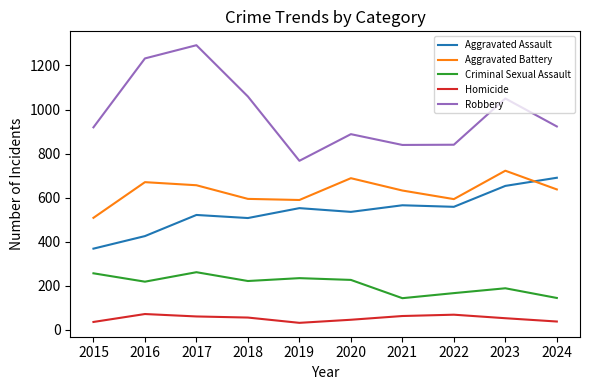

What is the difference between the maximum and minimum values in the Homicide series?

40